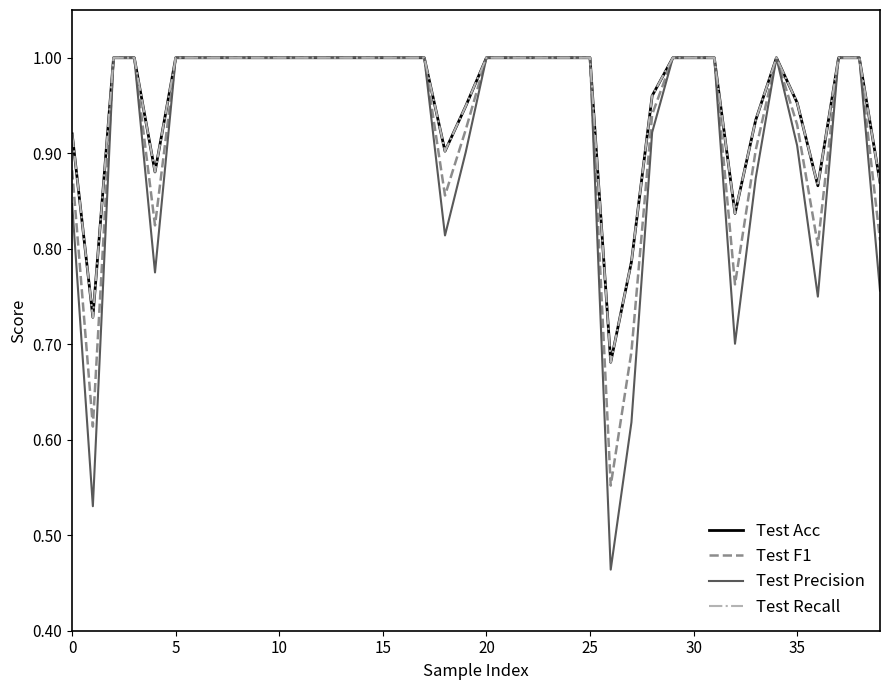

What is the highest value of the Test Recall series?

1.0